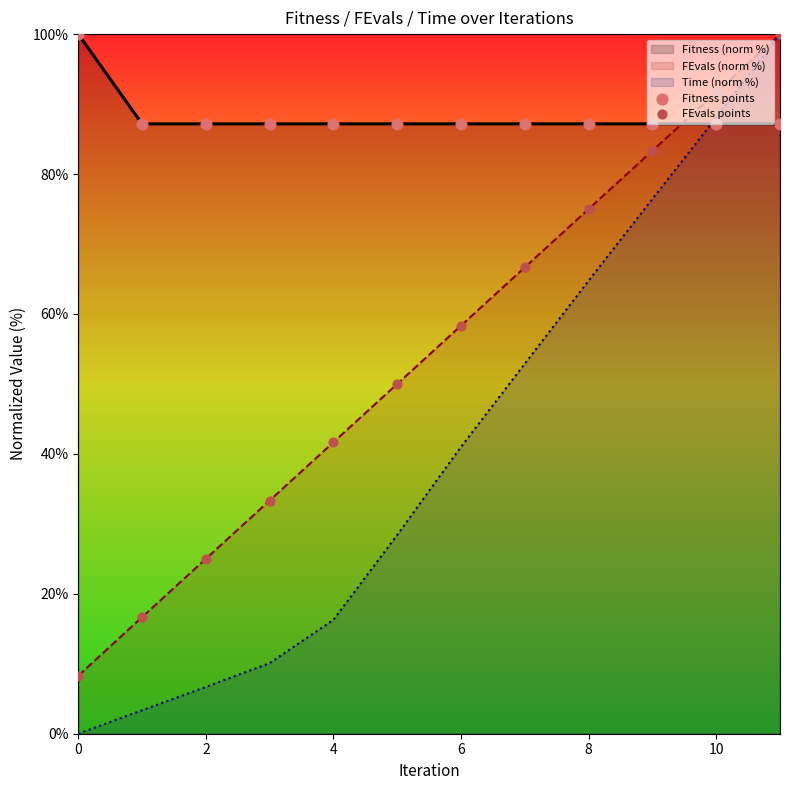

What are all the series names shown in the legend?

Fitness points, FEvals points